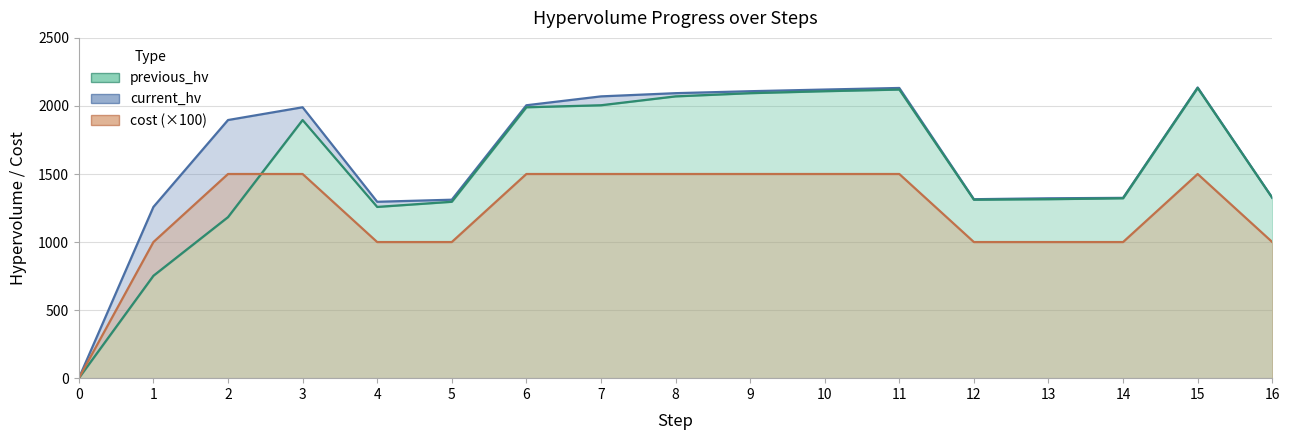

Between 7 and 16, which is larger?

7